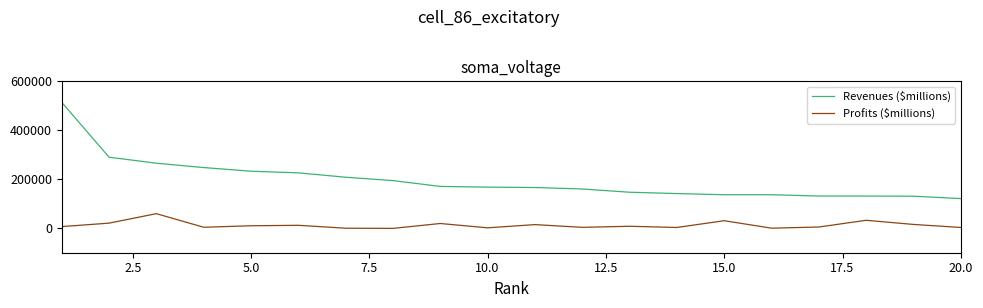

What is the lowest value of the Revenues ($millions) series?

121162.0